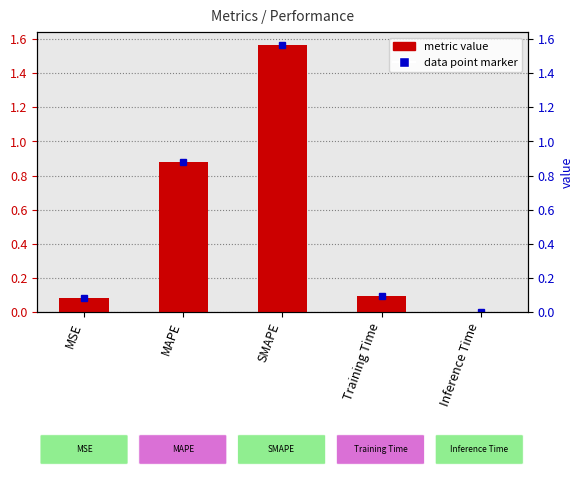

At which label is the value closest to 0?

Inference Time